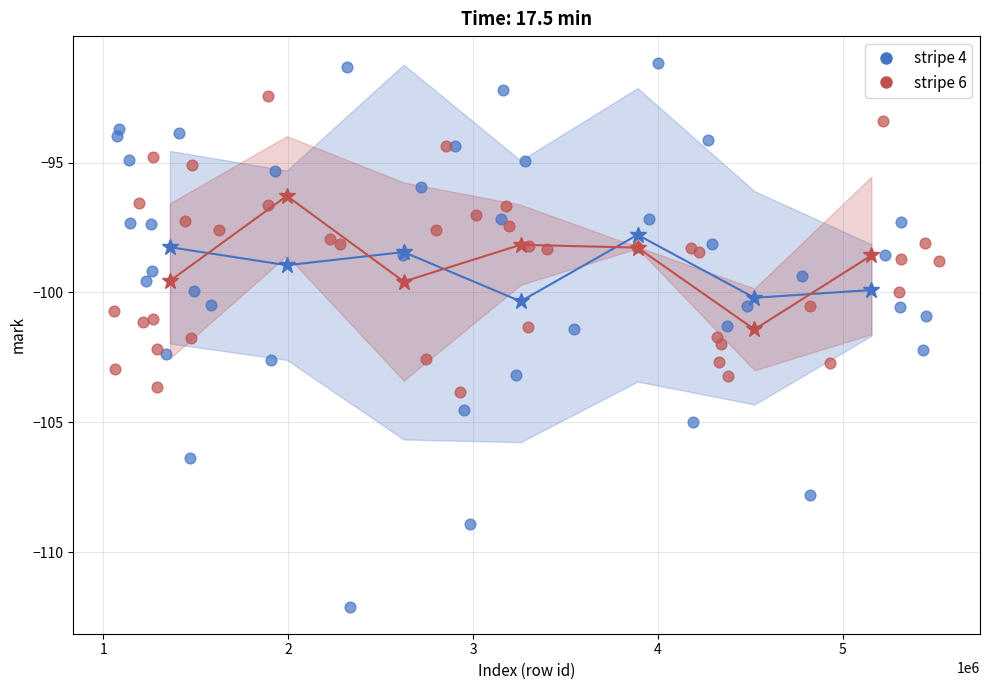

Which series has the widest spread of Y values?

stripe 4